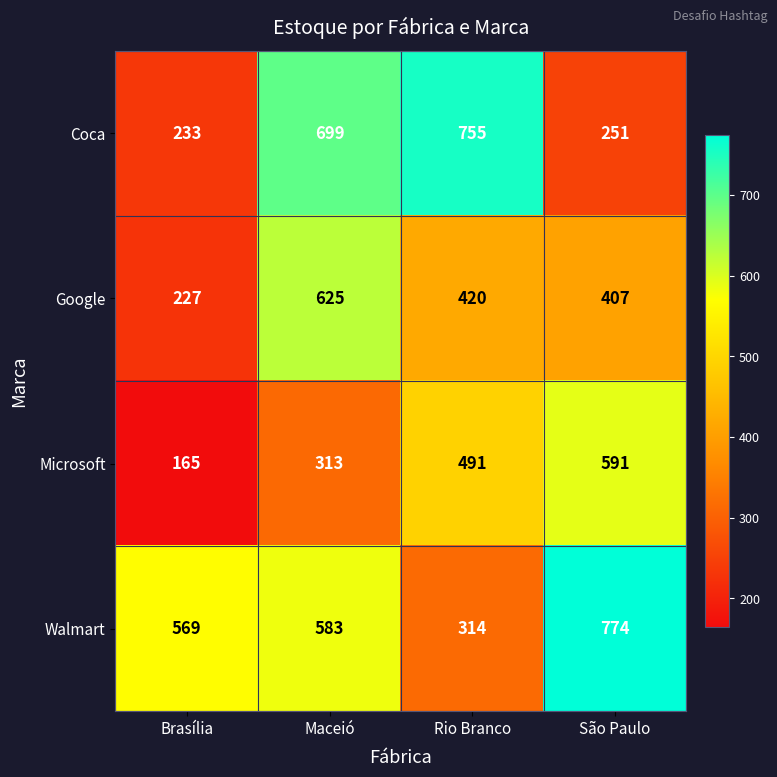

What is the spread (max minus min) of values at Maceió?

386